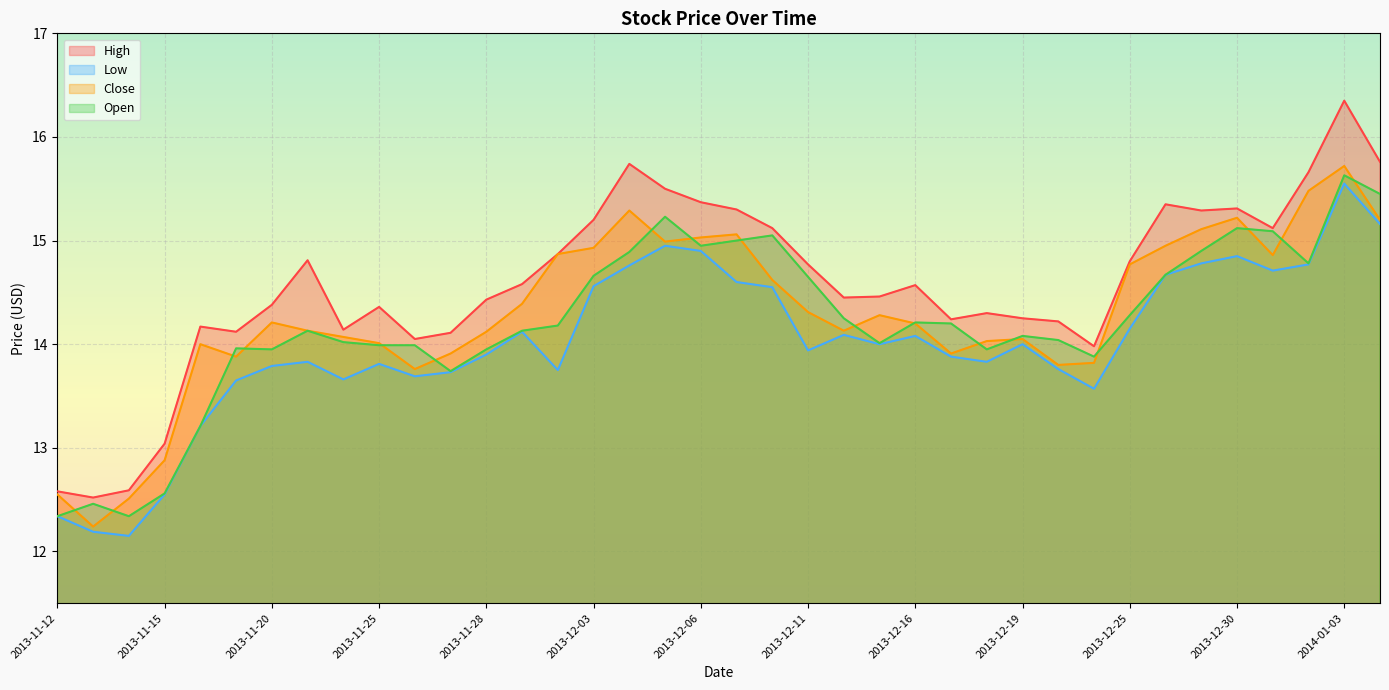

True or false: High and Close intersect in this chart.

False